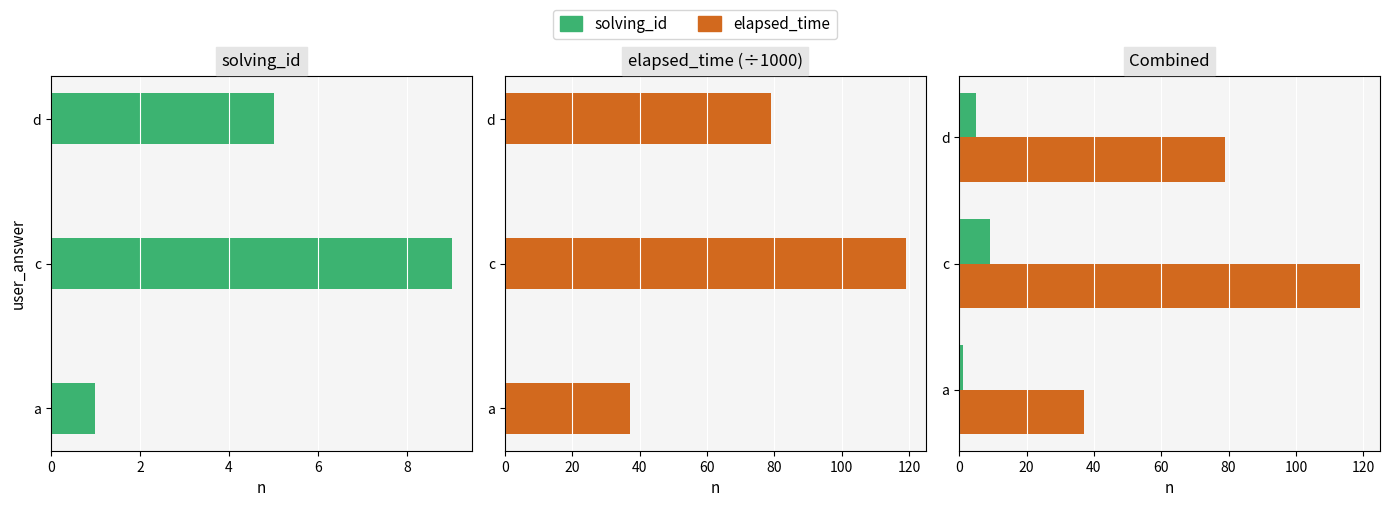

Count the elapsed_time values in the range 37 to 119.

3